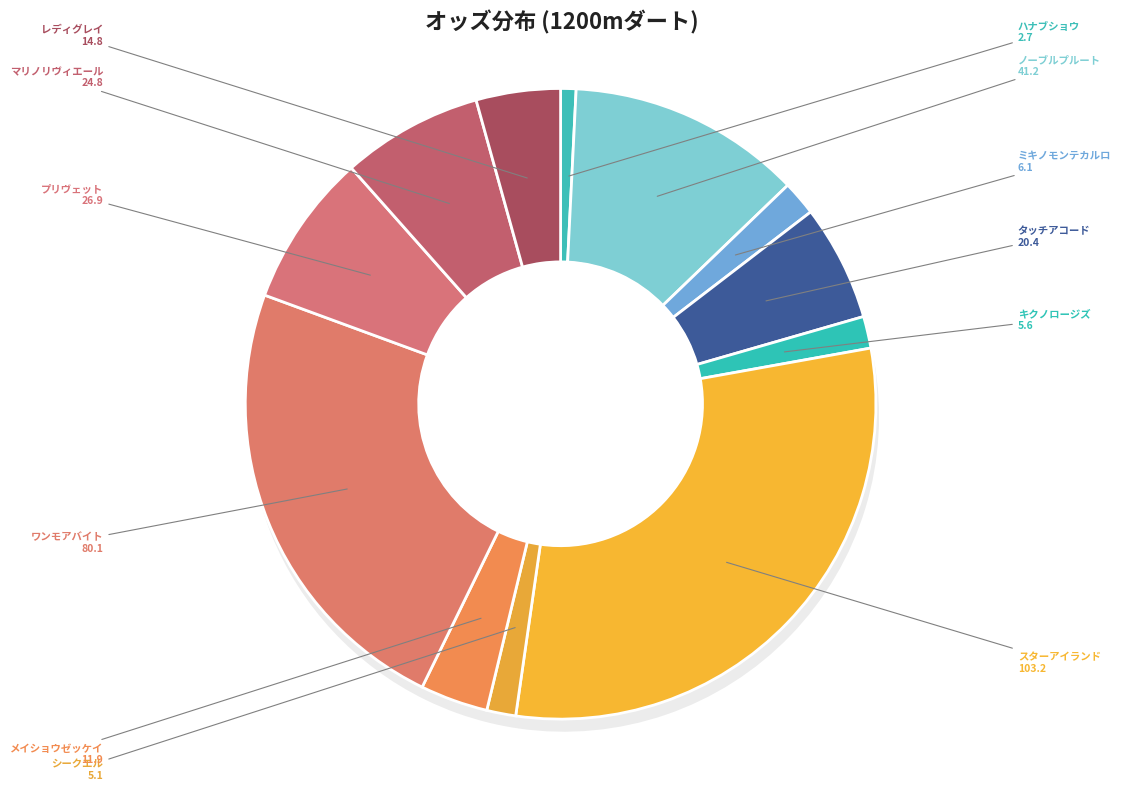

Is the sum of プリヴェット and ノーブルプルート greater than half?

No